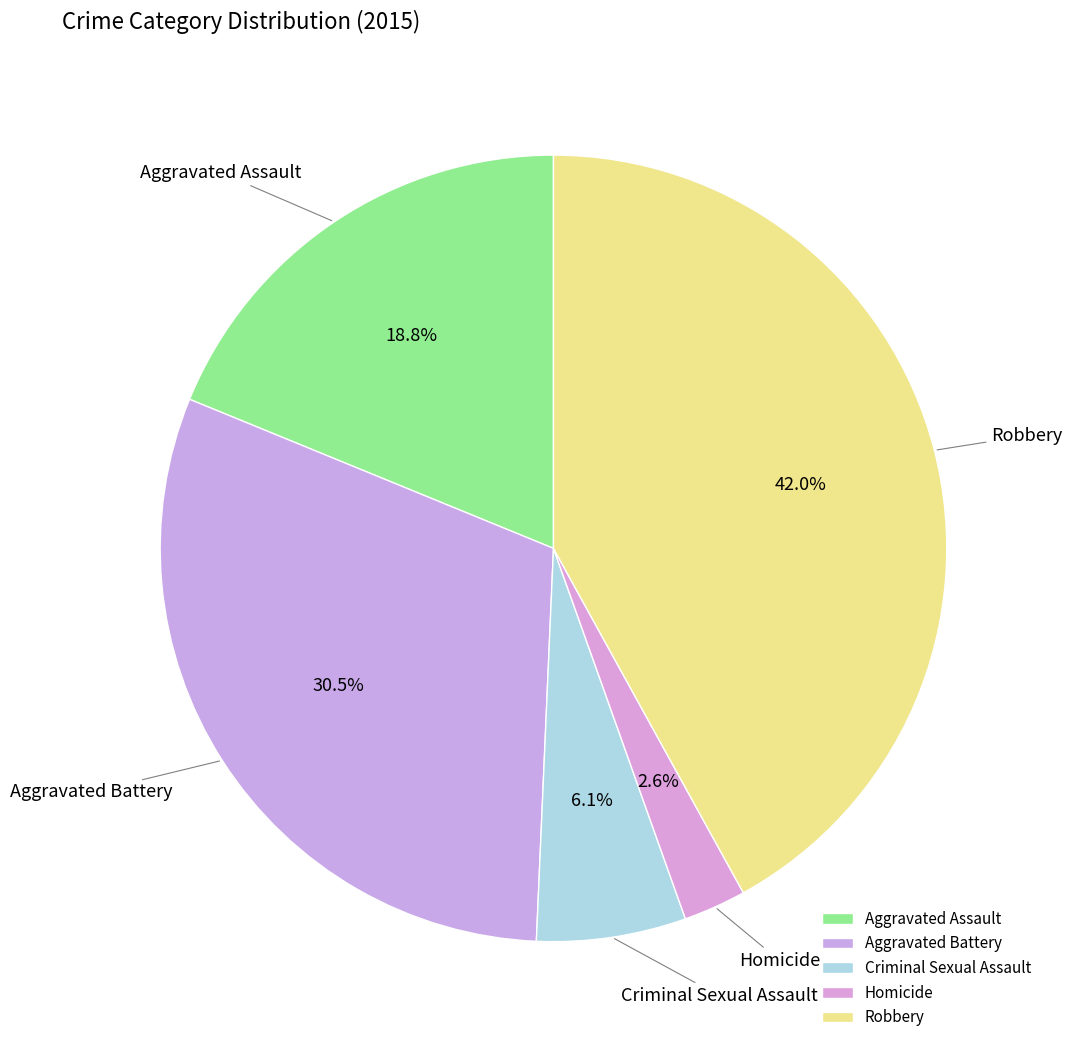

Does Aggravated Assault represent more than half of the total?

No